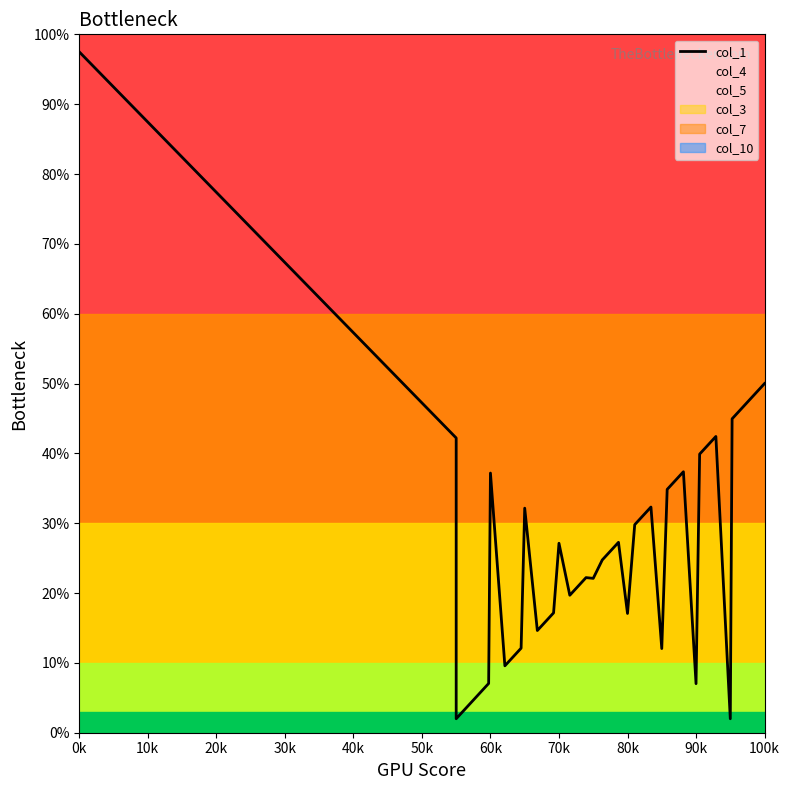

How many values are below 34?

20